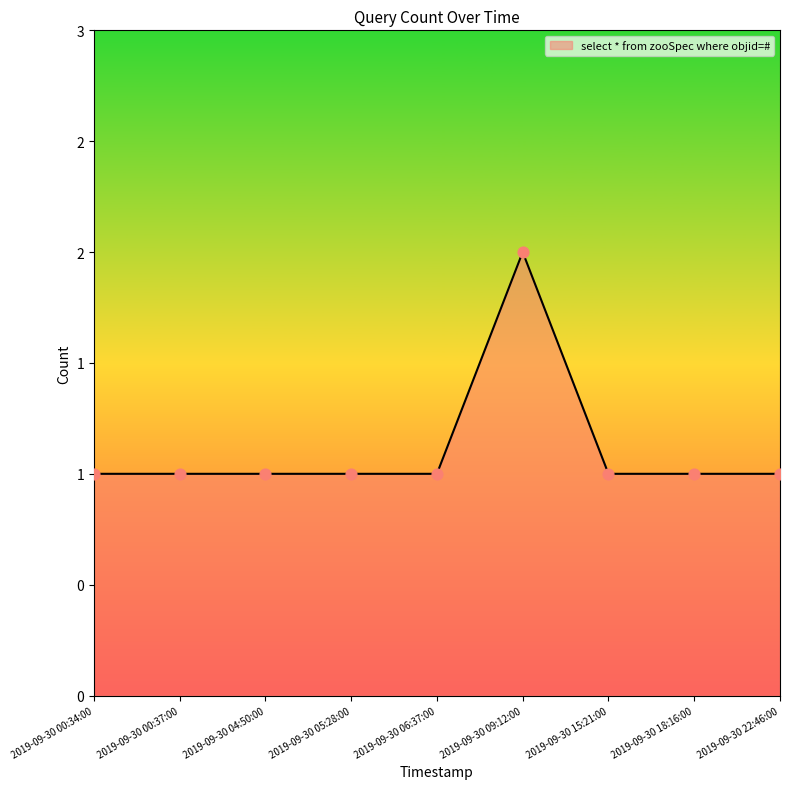

What is the ratio of the value at 2019-09-30 09:12:00 to the value at 2019-09-30 15:21:00?

2.0